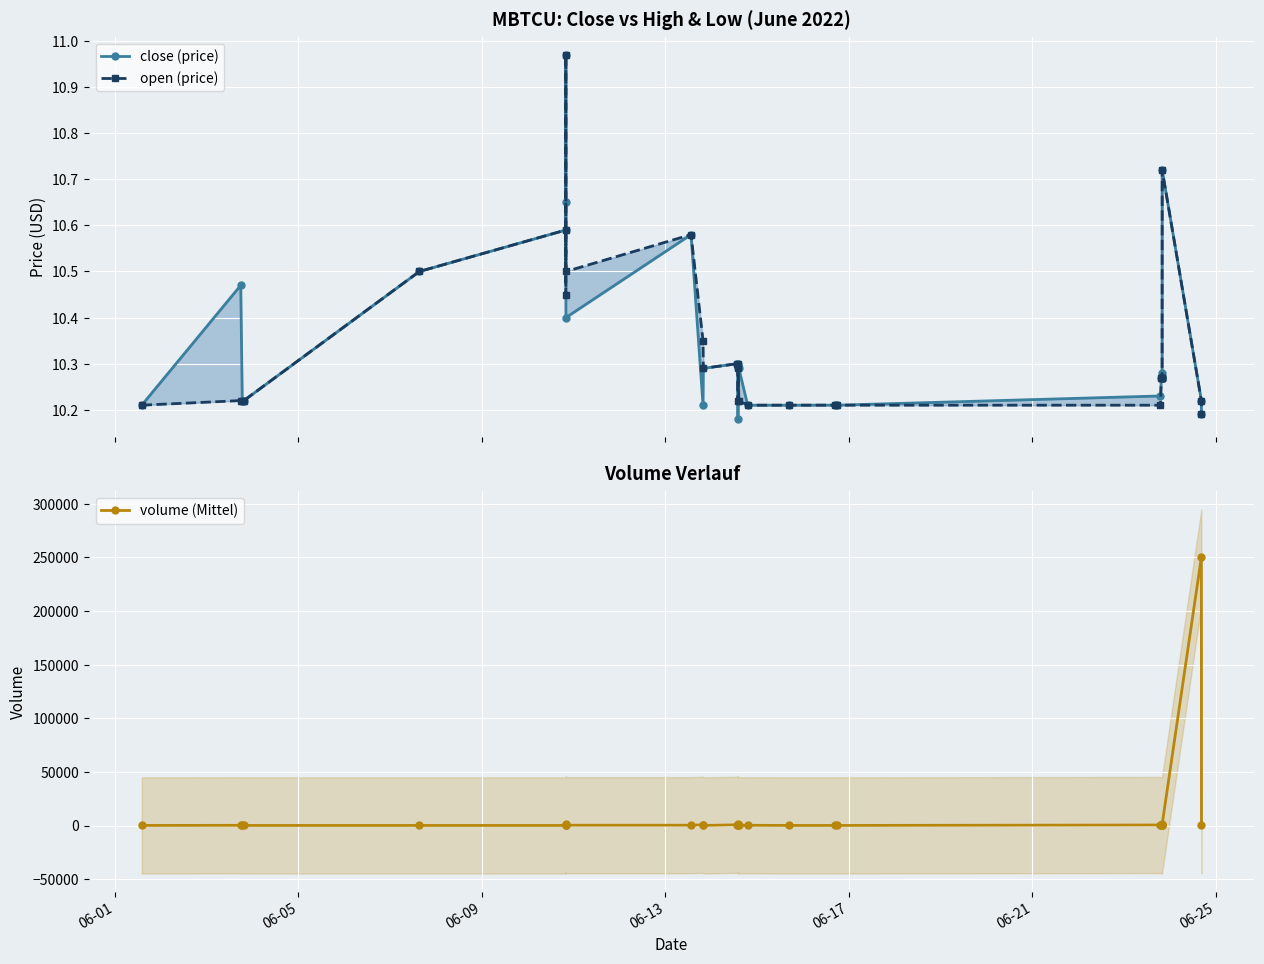

What is the highest value of the volume (Mittel) series?

249900